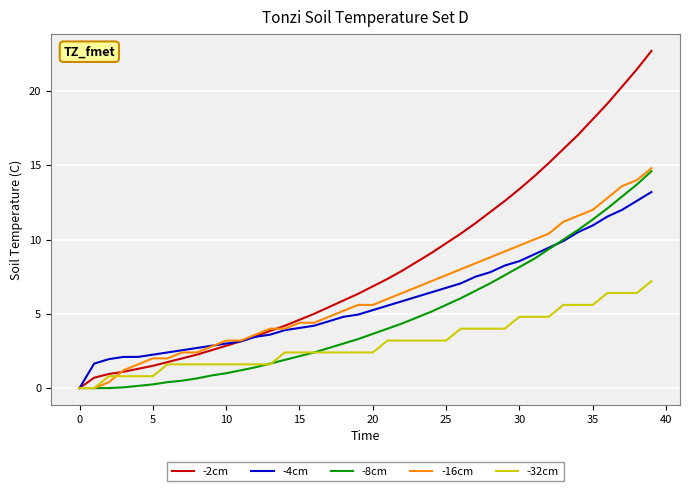

What is the maximum value shown in the chart?

22.7